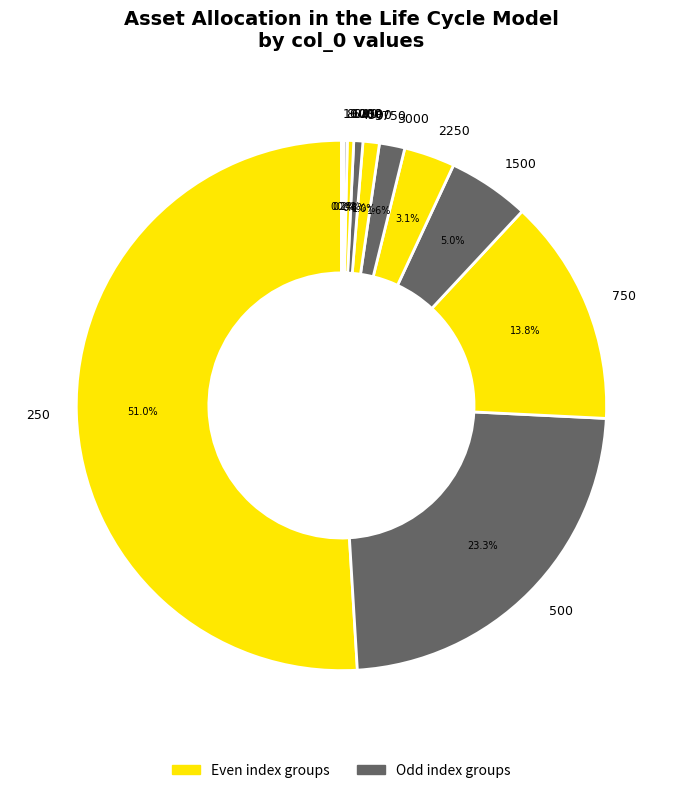

What is the ratio of the value at 500 to the value at 1500?

4.7